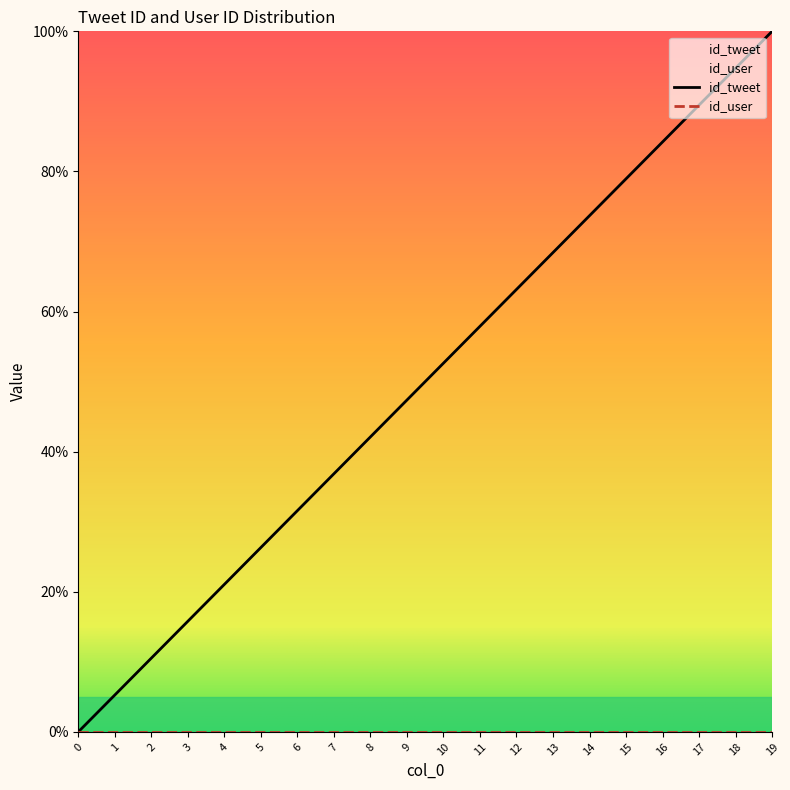

The chart shows a value of 36.8 at 7. True or false?

True